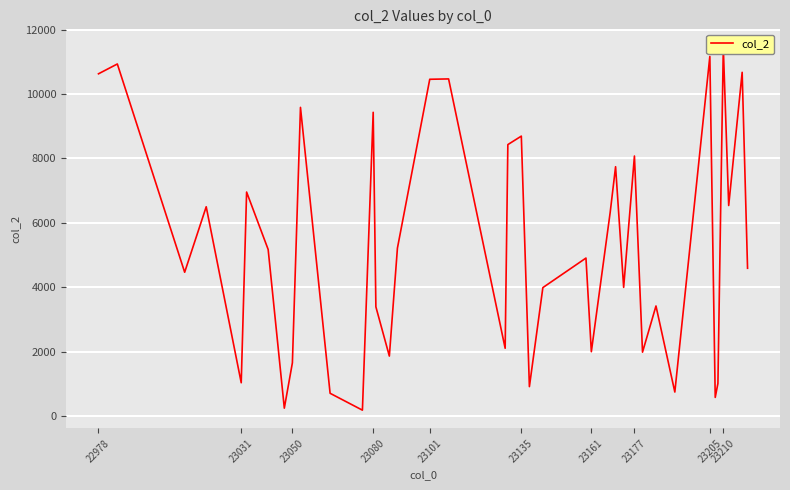

What is the difference between the second highest and minimum values?

10987